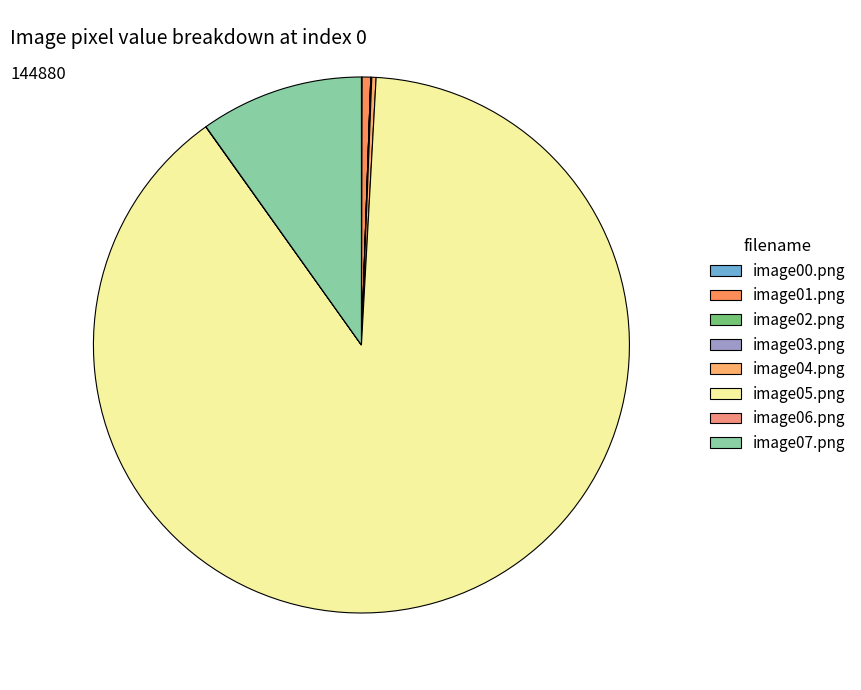

How many segments does this pie chart have?

8